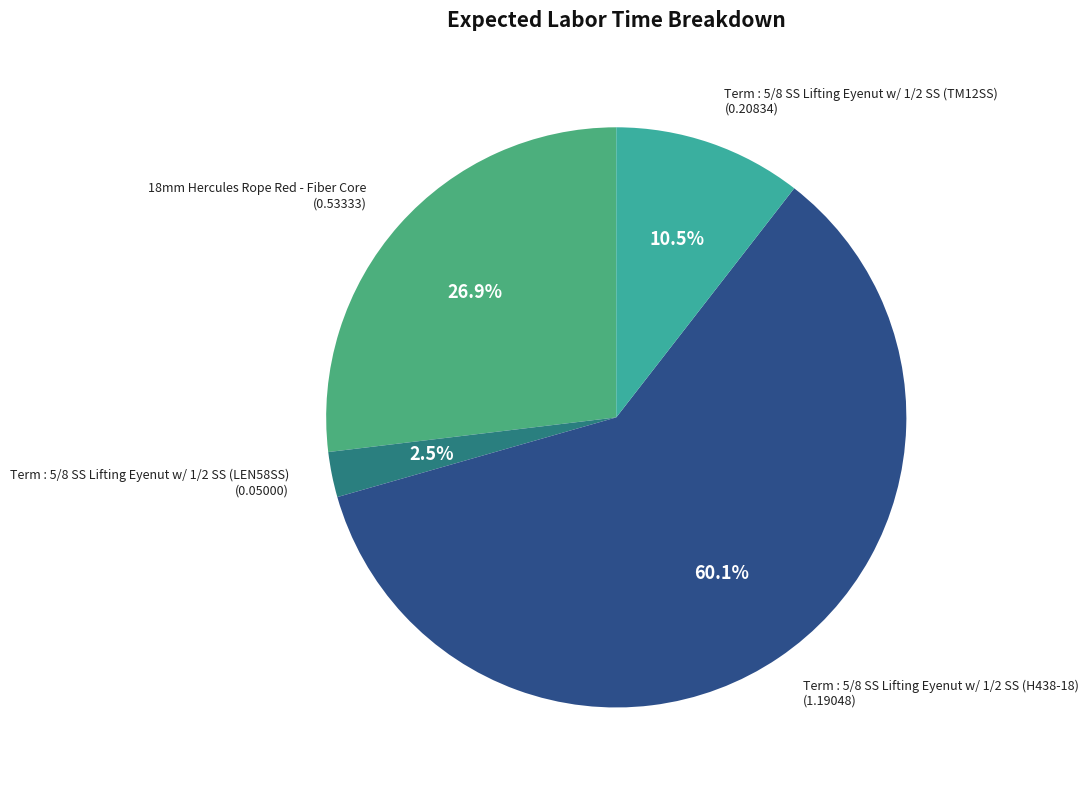

What percentage do 18mm Hercules Rope Red - Fiber Core and Term : 5/8 SS Lifting Eyenut w/ 1/2 SS (LEN58SS) together represent?

29.4%